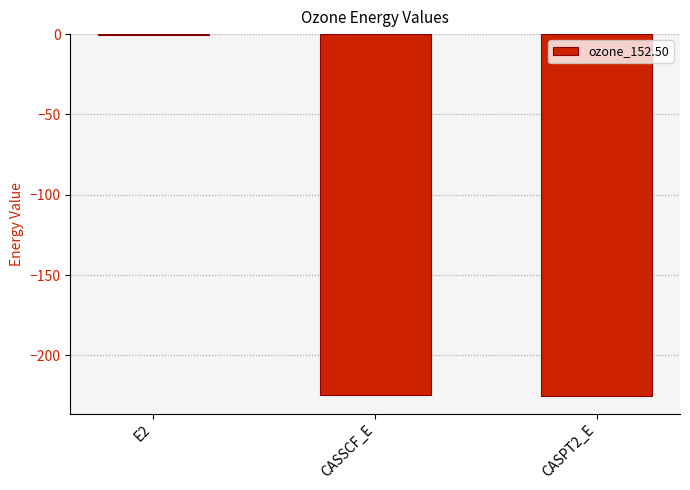

The value at CASSCF_E is -224.5. True or false?

True